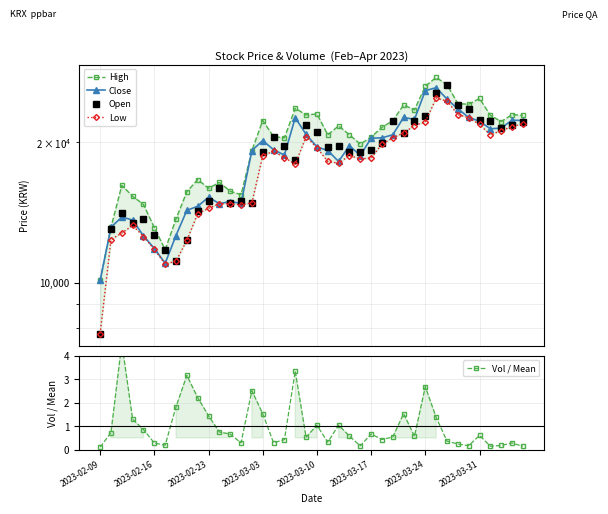

Reading left to right, transcribe all the data shown in this chart.

High: 10115.0	13149.0	16184.0	15328.0	14721.0	13126.0	11772.0	13717.0	15678.0	16650.0	15950.0	16417.0	15717.0	15452.0	19218.0	22292.0	20580.0	20463.0	23692.0	22914.0	23031.0	20774.0	21708.0	20774.0	19841.0	20541.0	21552.0	22292.0	24081.0	23498.0	26415.0	27583.0	26610.0	24237.0	24159.0	24859.0	22875.0	22175.0	22953.0	22875.0
Close: 10115.0	13150.0	13834.0	13632.0	12605.0	11842.0	11010.0	12628.0	14301.0	14589.0	15258.0	14784.0	14939.0	14799.0	19219.0	20191.0	19296.0	18791.0	22603.0	20814.0	19569.0	19219.0	18207.0	19686.0	18752.0	20425.0	20464.0	20775.0	22642.0	22409.0	25832.0	26221.0	24782.0	23615.0	22642.0	22214.0	21397.0	21475.0	22331.0	22292.0
Open: 7780.0	13071.0	14145.0	13421.0	13709.0	12659.0	11749.0	11126.0	12371.0	14223.0	14978.0	15989.0	14806.0	14970.0	14861.0	19063.0	20541.0	19607.0	18323.0	21825.0	21047.0	19568.0	19607.0	19101.0	19063.0	19257.0	19918.0	22292.0	21008.0	22292.0	22836.0	25521.0	26571.0	24120.0	23575.0	22331.0	22214.0	21436.0	21786.0	22175.0
Low: 7780.0	12379.0	12783.0	13274.0	12566.0	11795.0	10970.0	11126.0	12332.0	14075.0	14441.0	14783.0	14783.0	14682.0	14853.0	18751.0	19140.0	18557.0	17973.0	20580.0	19490.0	18207.0	18051.0	18751.0	18440.0	18518.0	19841.0	20463.0	20969.0	21747.0	22136.0	24898.0	24548.0	22953.0	22603.0	21864.0	20774.0	21202.0	21630.0	21941.0
Vol / Mean: 0.1	0.7	4.5	1.3	0.9	0.3	0.2	1.8	3.2	2.2	1.4	0.8	0.7	0.3	2.5	1.5	0.3	0.4	3.3	0.5	1.0	0.3	1.0	0.6	0.2	0.7	0.4	0.5	1.5	0.6	2.7	1.4	0.4	0.2	0.2	0.6	0.1	0.2	0.3	0.1